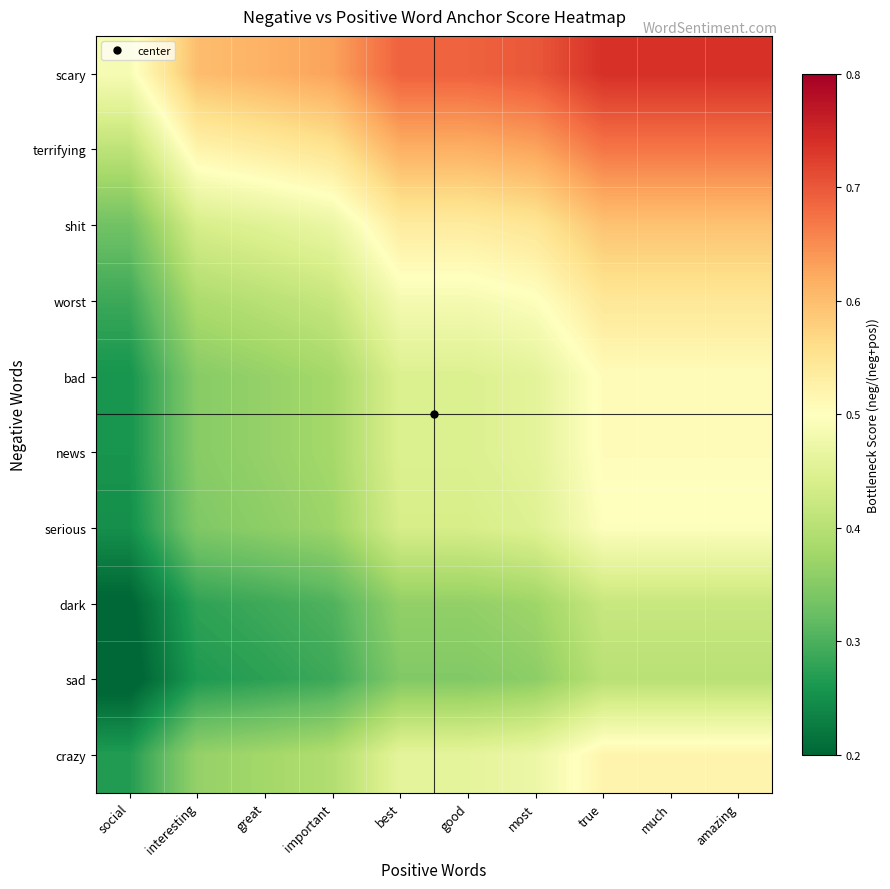

What is the spread (max minus min) of values at best?

0.3